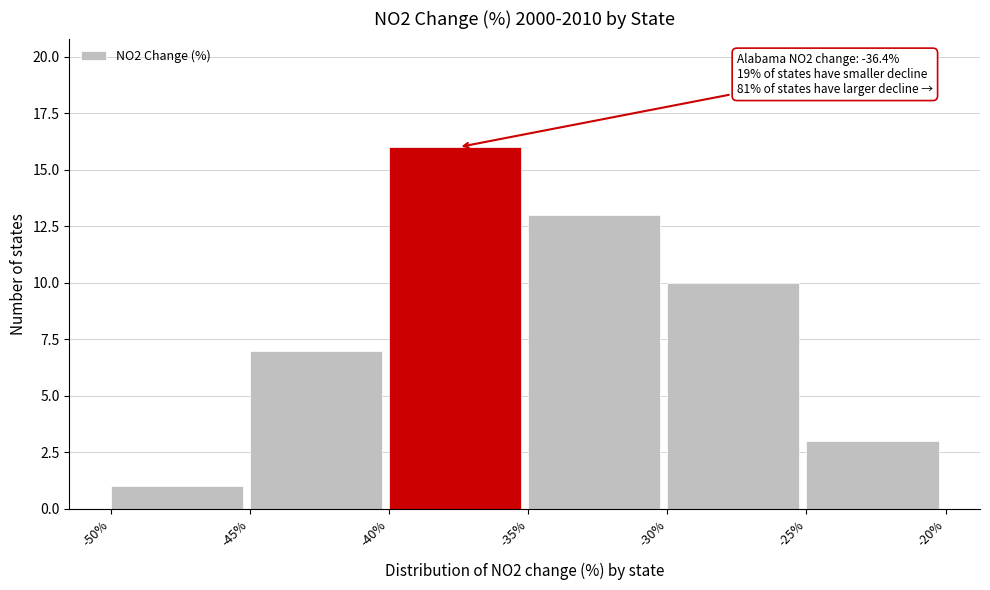

Reading left to right, transcribe all the data shown in this chart.

-50%=1	-45%=7	-40%=16	-35%=13	-30%=10	-25%=3